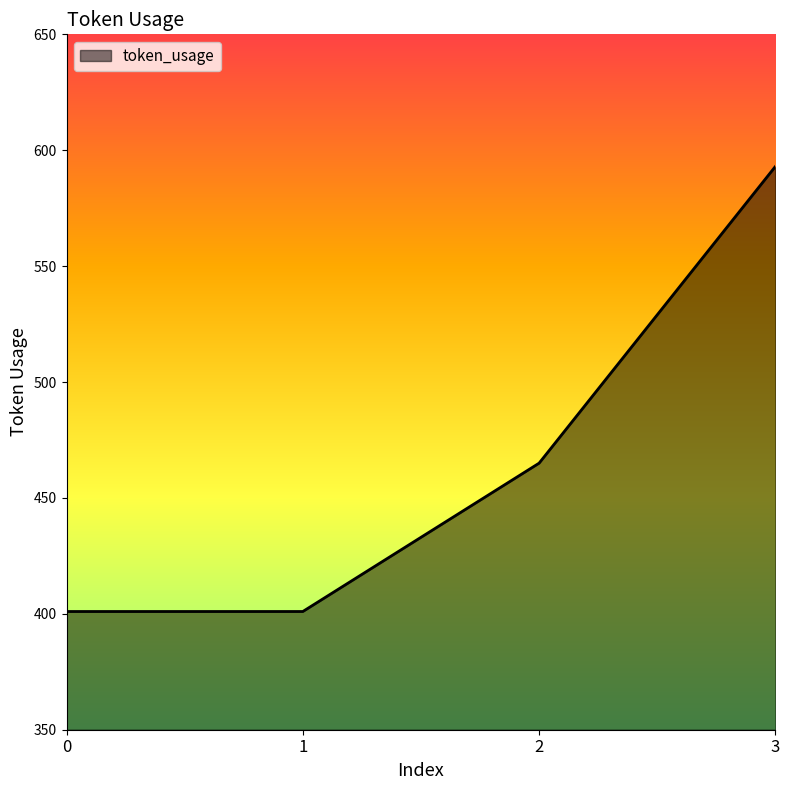

Between 3 and 1, which is larger?

3